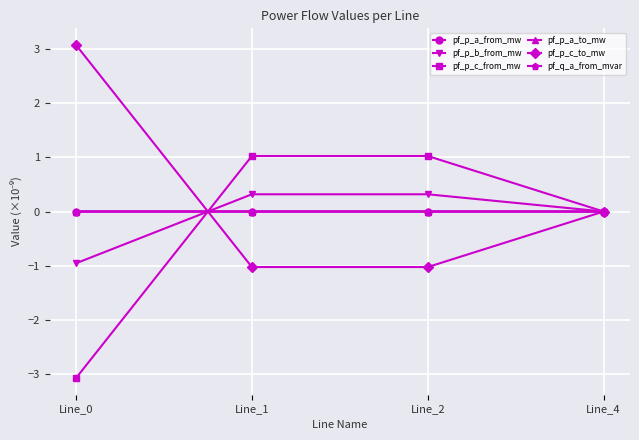

What is the value of the pf_p_c_from_mw point at the 1st from the left?

-3.1